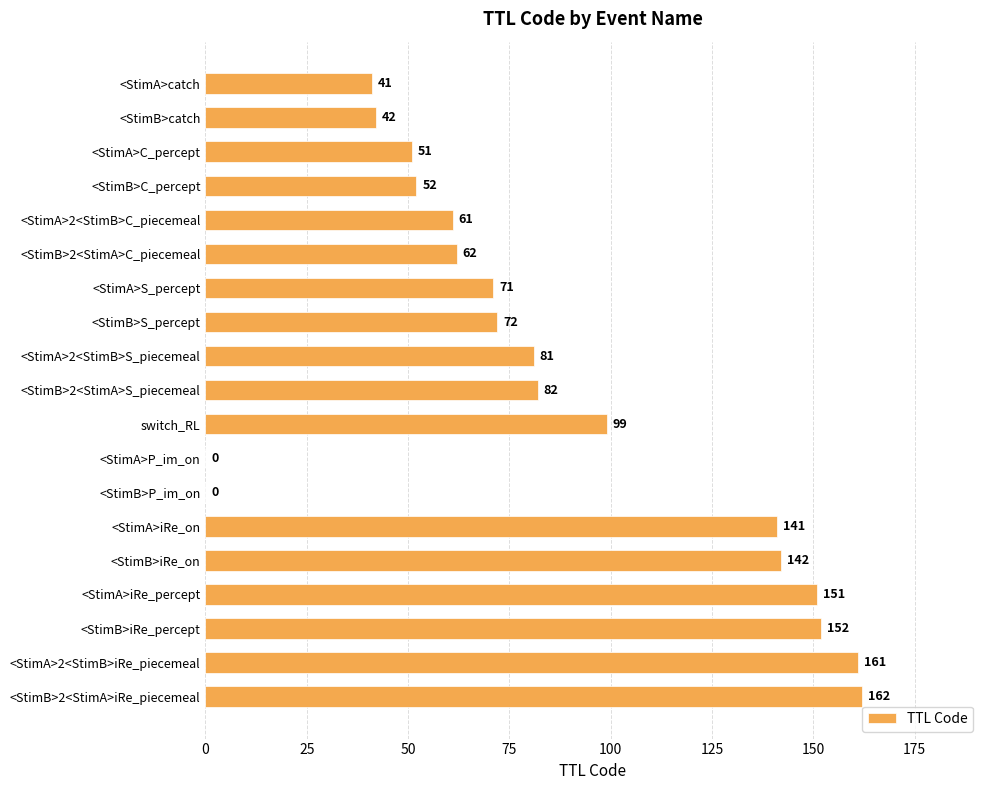

What value does the data have at <StimB>S_percept, to the nearest 50?

50